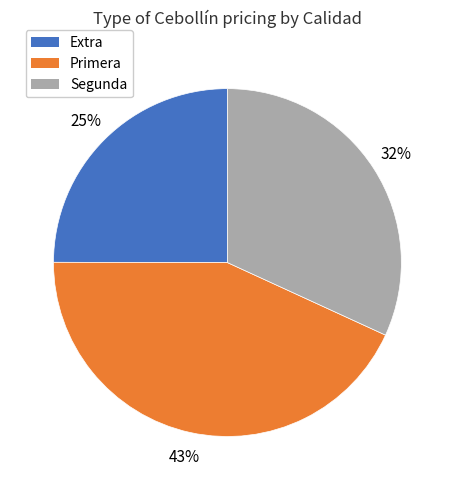

Do Extra and Segunda together represent more than half of the pie?

Yes